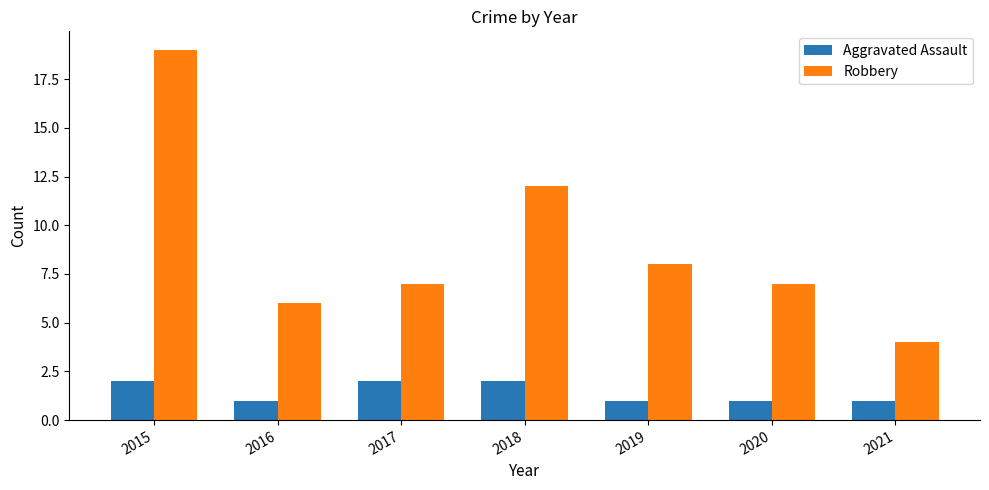

Reading left to right, what are all the values shown in this chart?

Aggravated Assault: 2	1	2	2	1	1	1
Robbery: 19	6	7	12	8	7	4